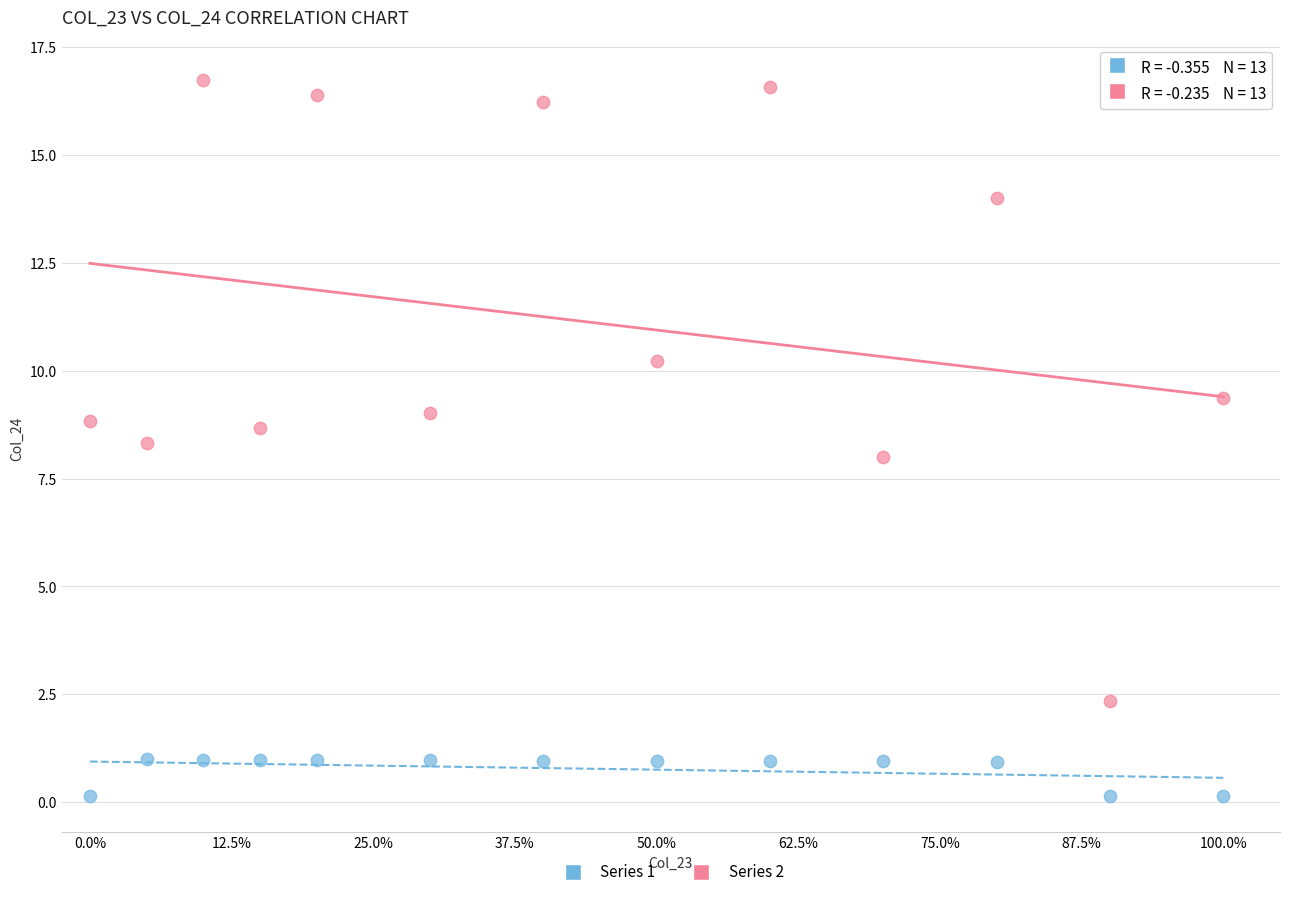

Which series contains the highest Y value?

Series 2